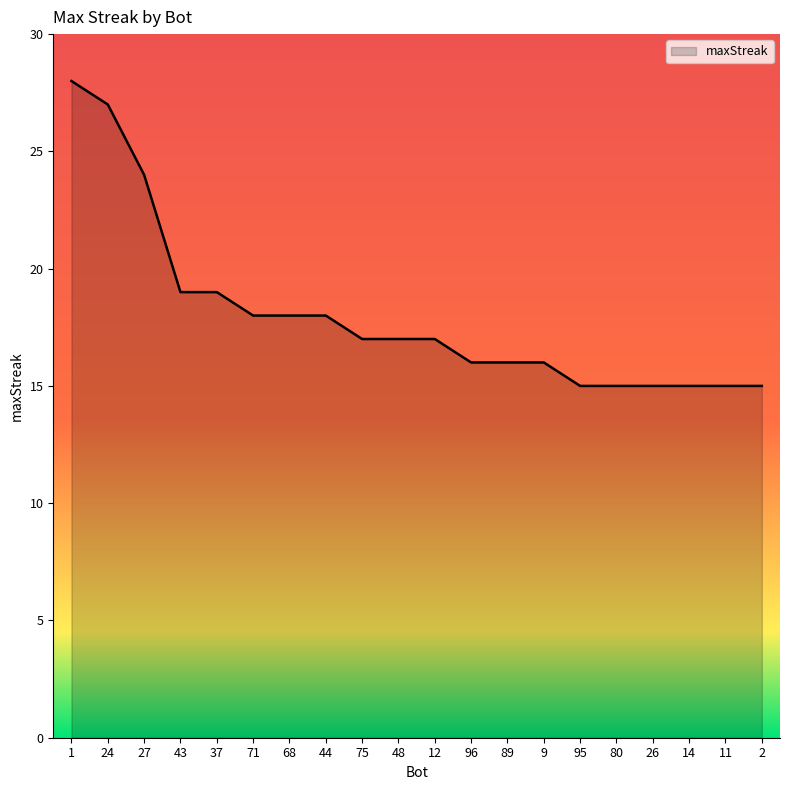

What is the difference between the values at 26 and 43?

4